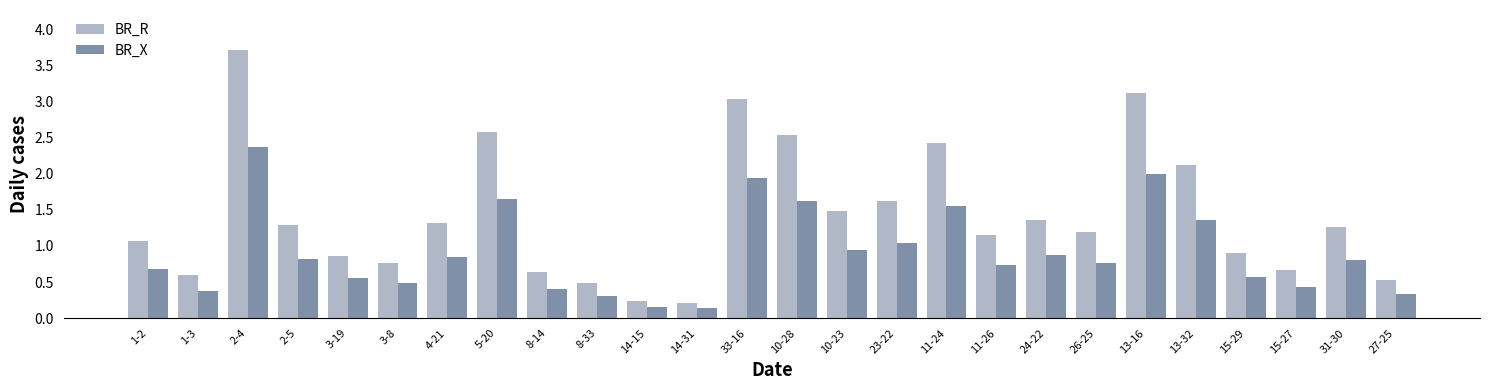

What position from the right is 15-29?

4